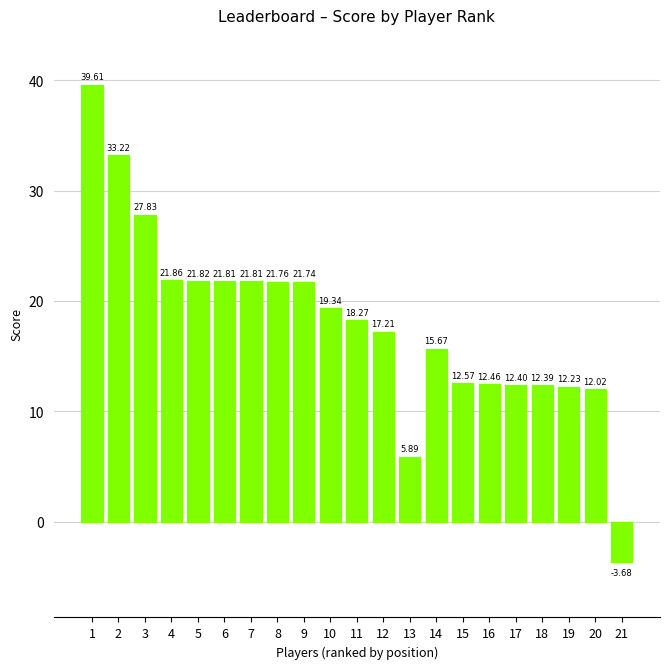

How many distinct data groups are displayed?

1